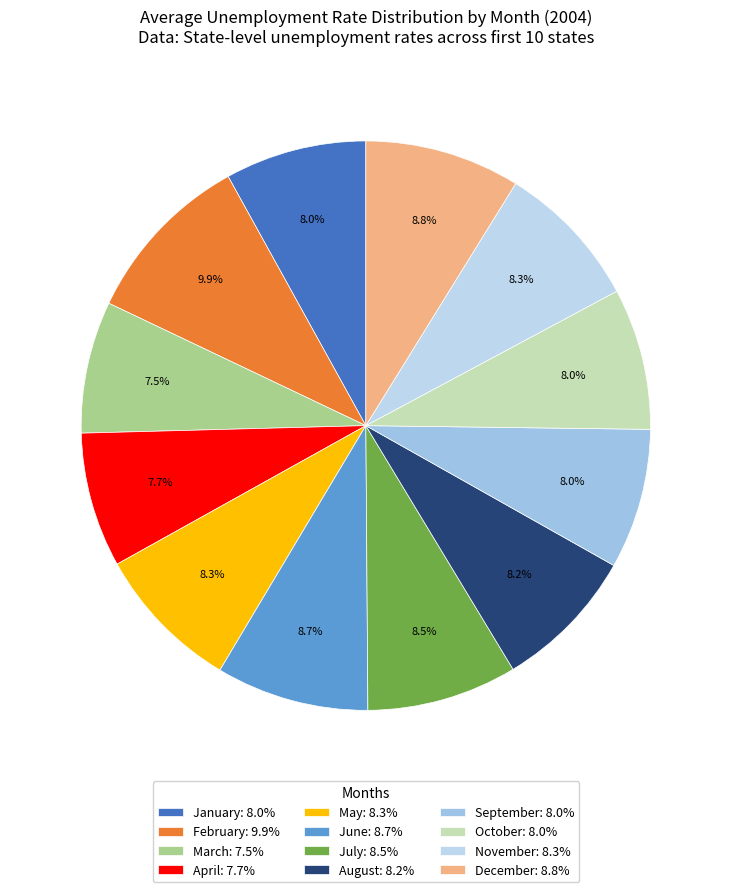

To the nearest percent, what is the combined percentage of May and March?

16%